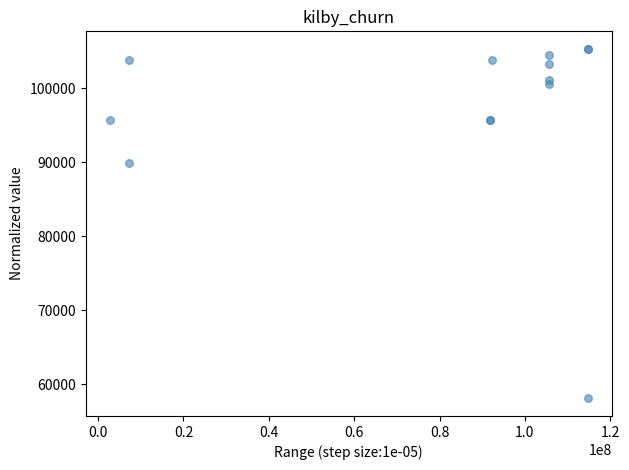

What Y value in the scatter plot is closest to 81685?

89940